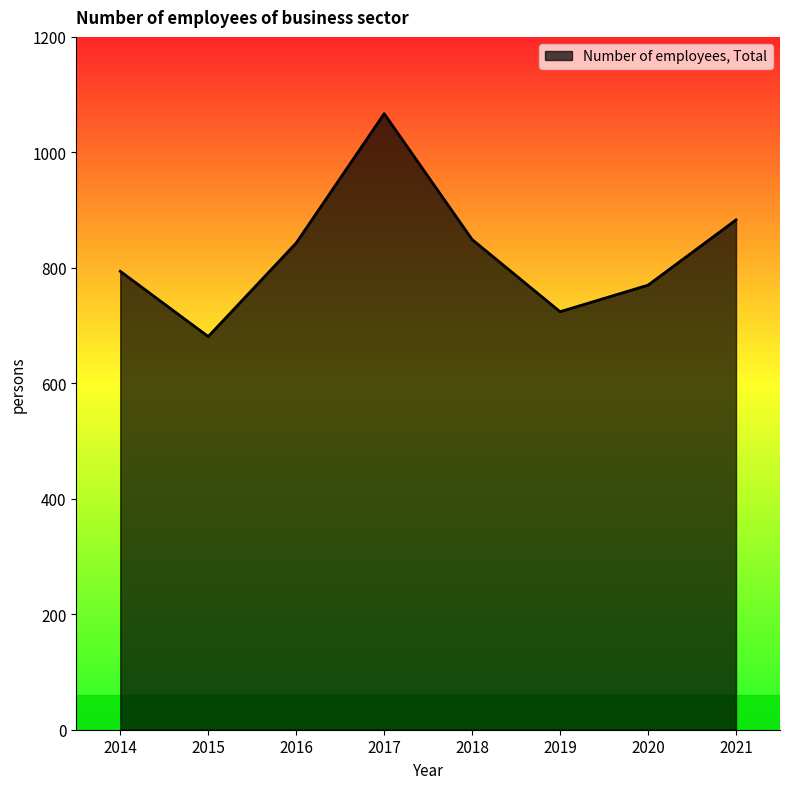

Reading left to right, what are all the values shown in this chart?

794	681	843	1067	849	724	770	883